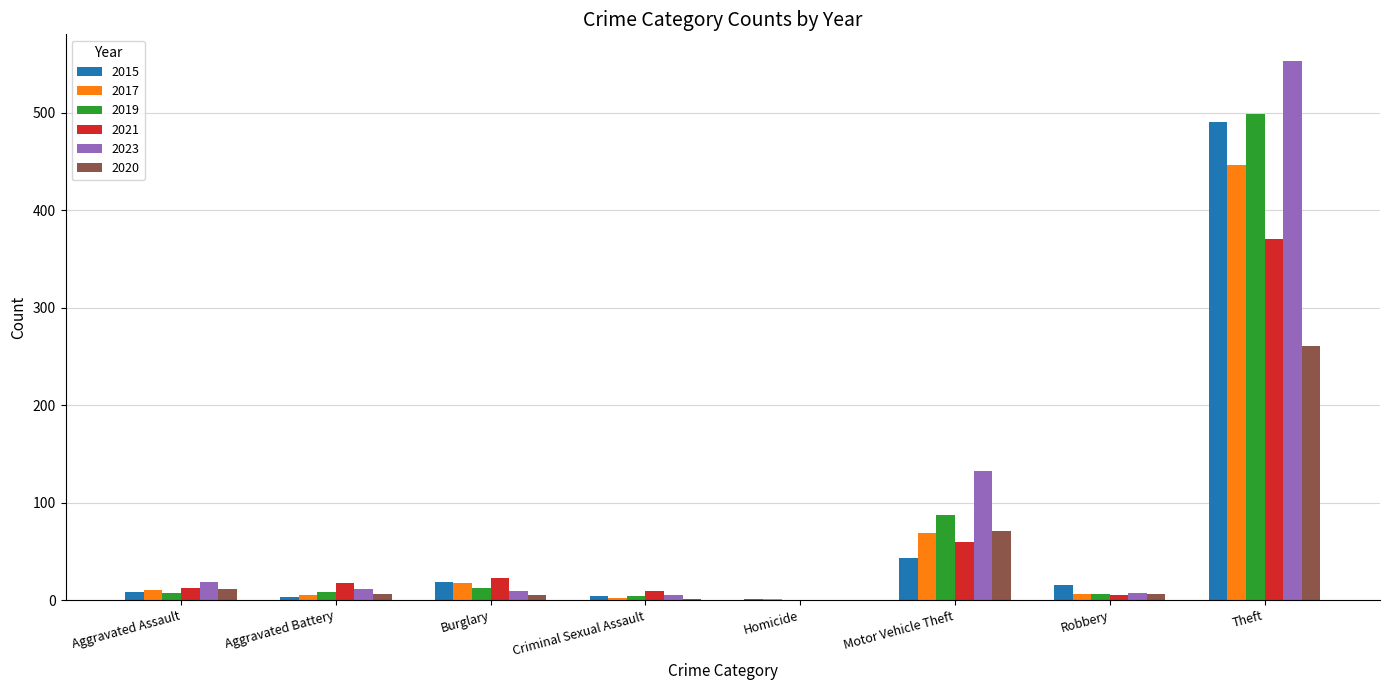

The 2015 series shows 4 at Criminal Sexual Assault. True or false?

True